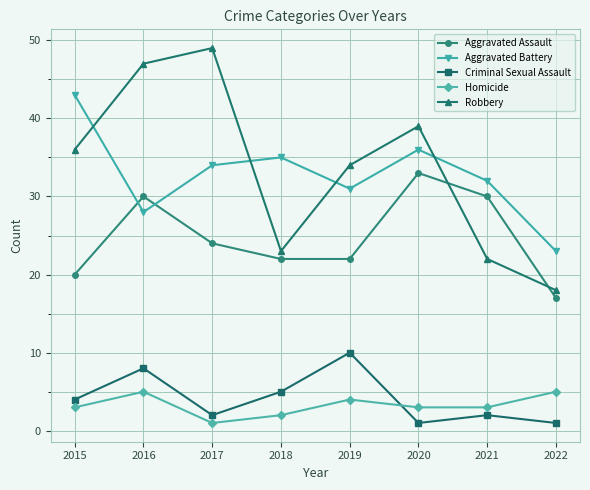

Count the Criminal Sexual Assault values in the range 2 to 8.

5